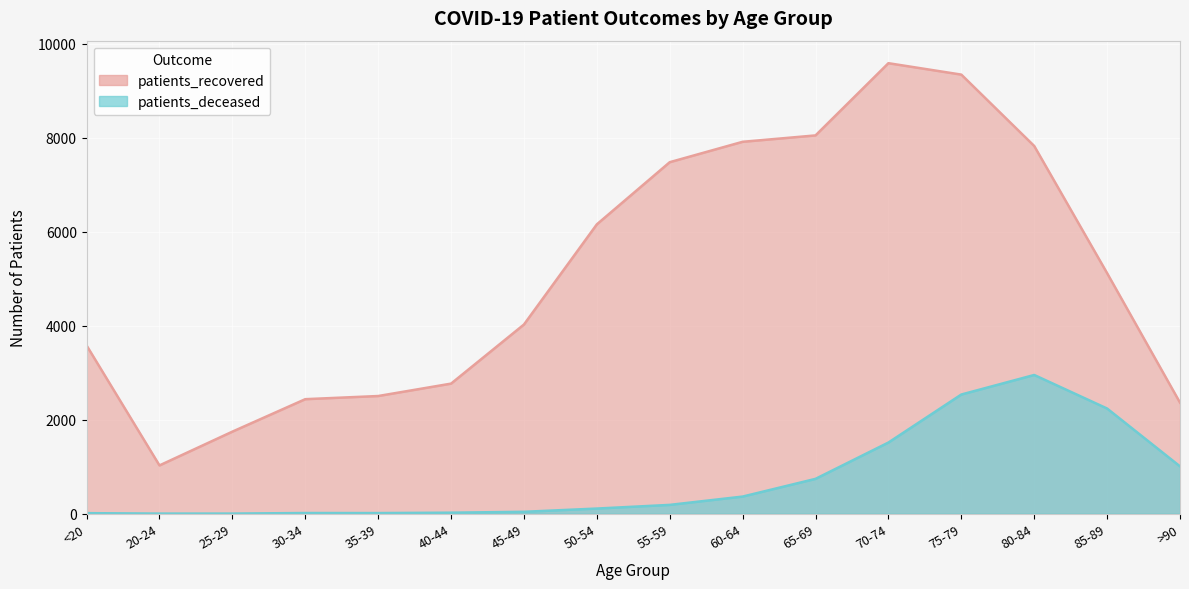

What is the highest value of the patients_recovered series?

9589